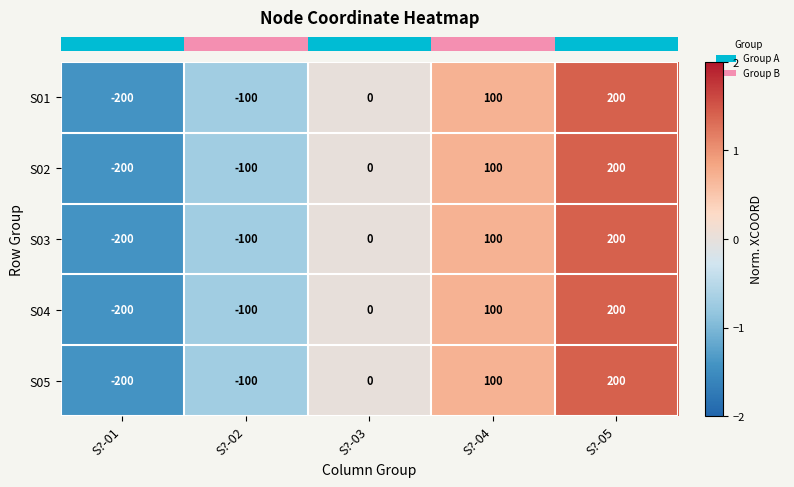

Count the number of data series in this chart.

5